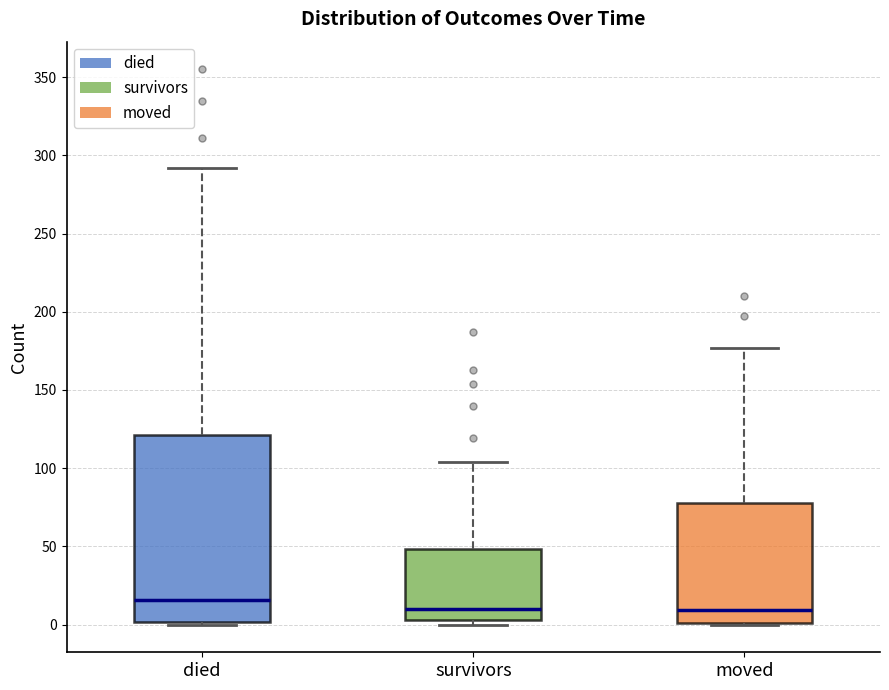

Reading left to right, transcribe this box plot: for each box, give where its median line is, the range the box spans, and where its two whiskers end, as read against the y-axis. The values are not printed on the chart, so give them approximately, as read against the axis.

died: median 15, box 0 to 120, whiskers 0 to 290
survivors: median 10, box 5 to 50, whiskers 0 to 105
moved: median 10, box 0 to 80, whiskers 0 to 175